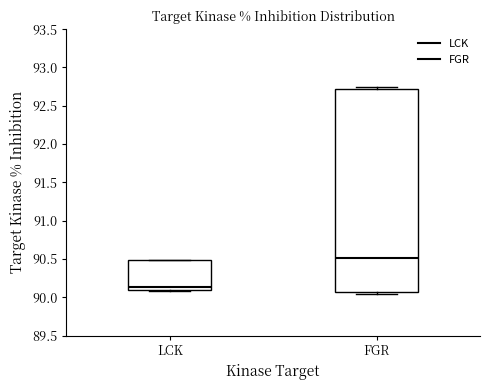

Reading left to right, read every box against the y-axis: the position of its median line, the range the box covers, and the ends of its whiskers. The values are not printed on the chart, so give them approximately, as read against the axis.

LCK: median 90.15, box 90.10 to 90.50, whiskers 90.10 to 90.50
FGR: median 90.50, box 90.05 to 92.70, whiskers 90.05 (just below the box's lower edge) to 92.75